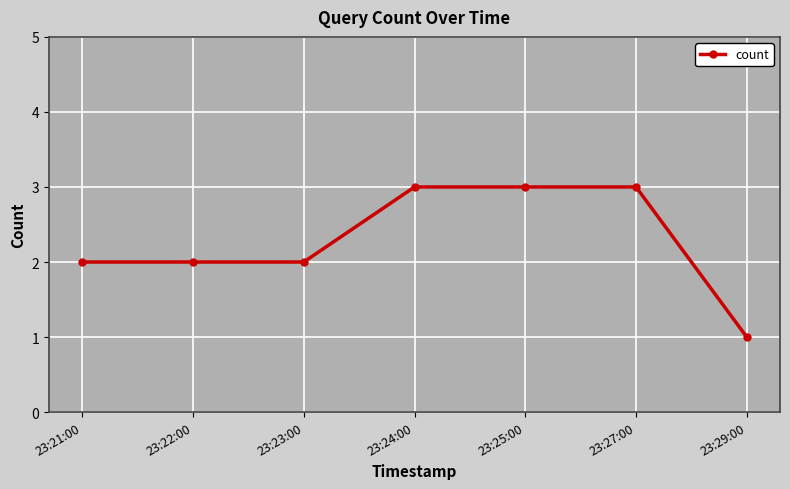

Between 23:27:00 and 23:29:00, which is larger?

23:27:00